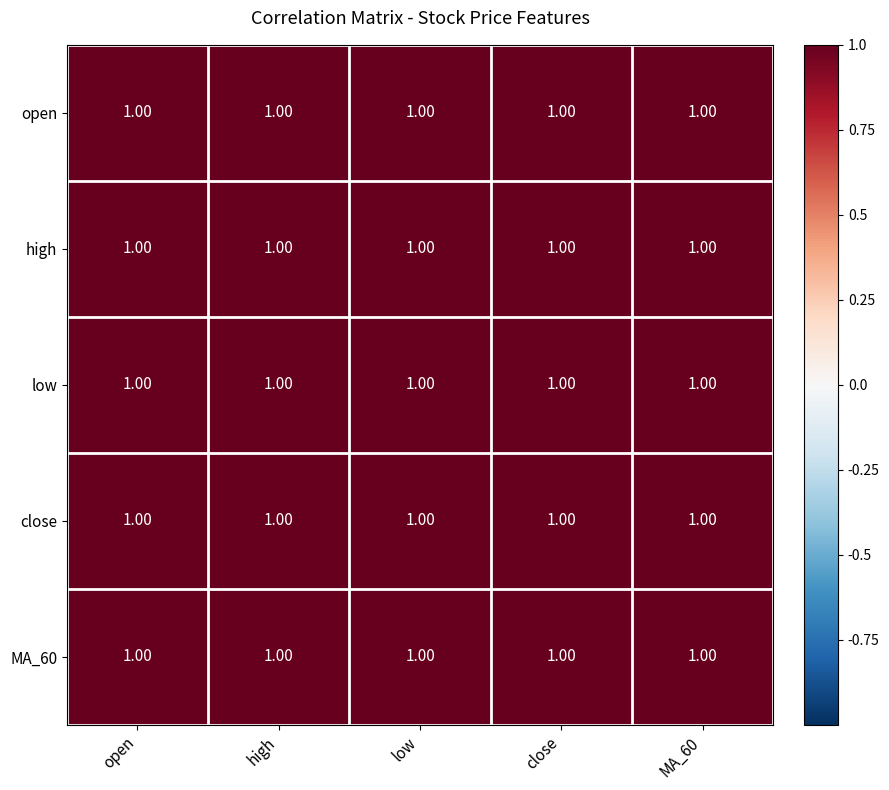

What is the minimum value shown in the chart?

1.0